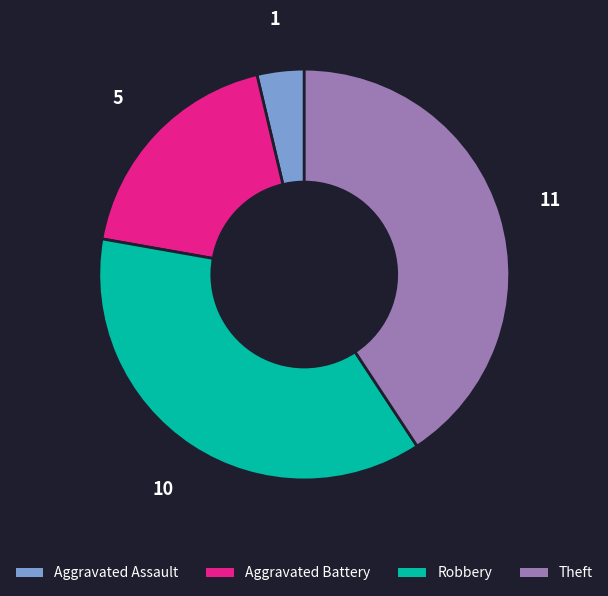

Is the sum of Robbery and Aggravated Assault greater than half?

No